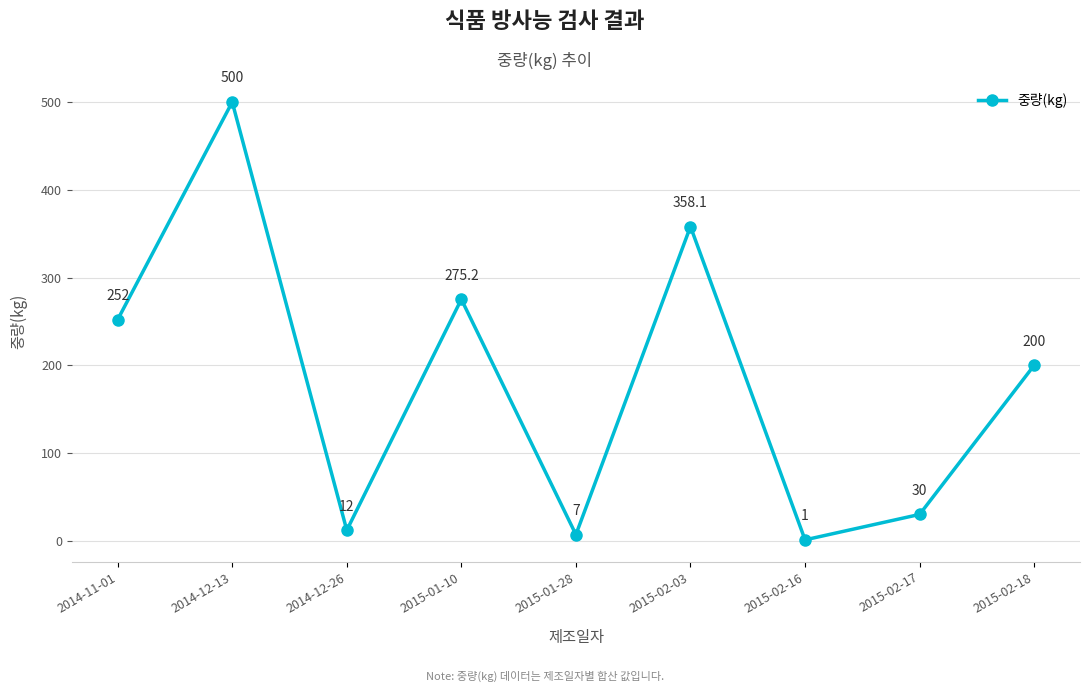

List the labels in order of value, largest first.

2014-12-13, 2015-02-03, 2015-01-10, 2014-11-01, 2015-02-18, 2015-02-17, 2014-12-26, 2015-01-28, 2015-02-16